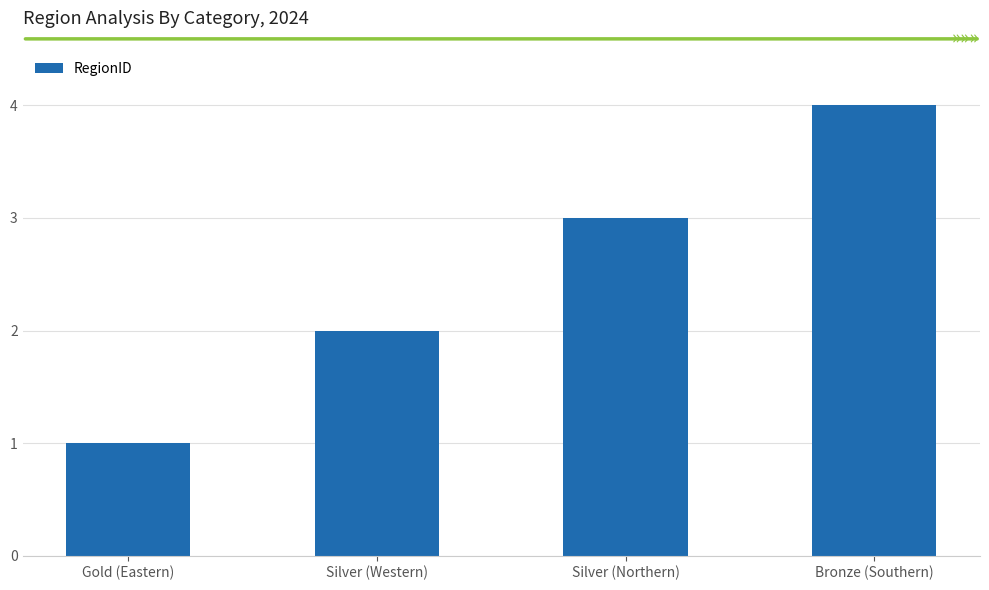

What is the ratio of the value at Silver (Western) to the value at Bronze (Southern)?

0.5